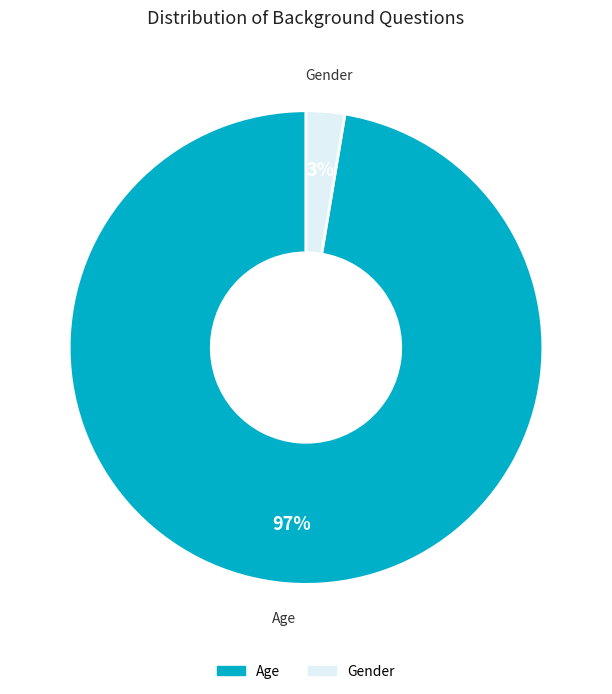

How many slices are in this pie chart?

2